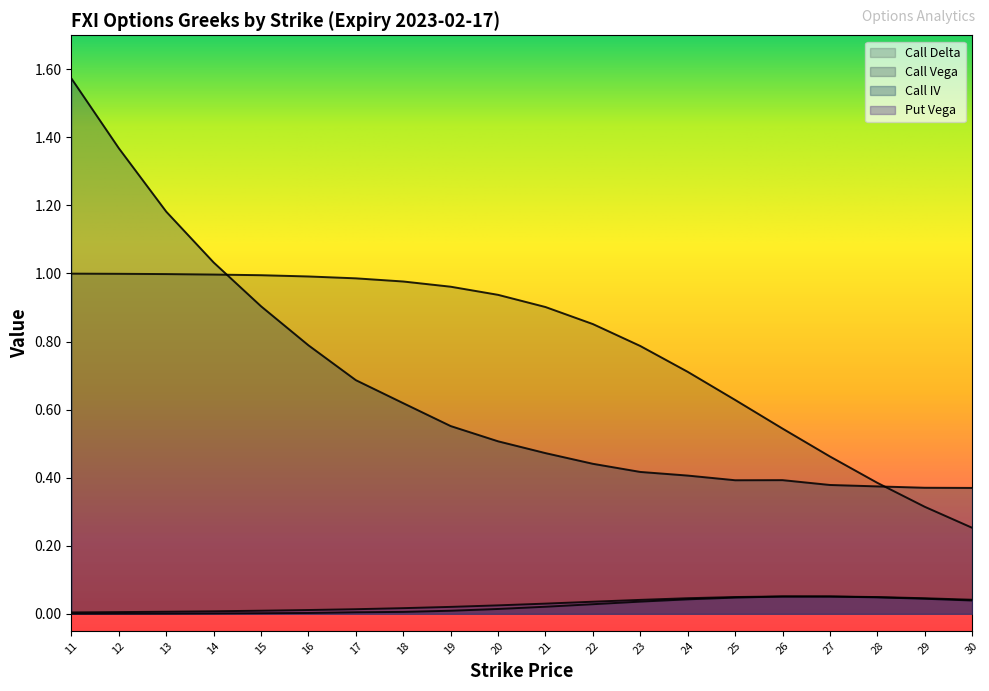

True or false: Call Delta and Put Vega cross at least once.

False